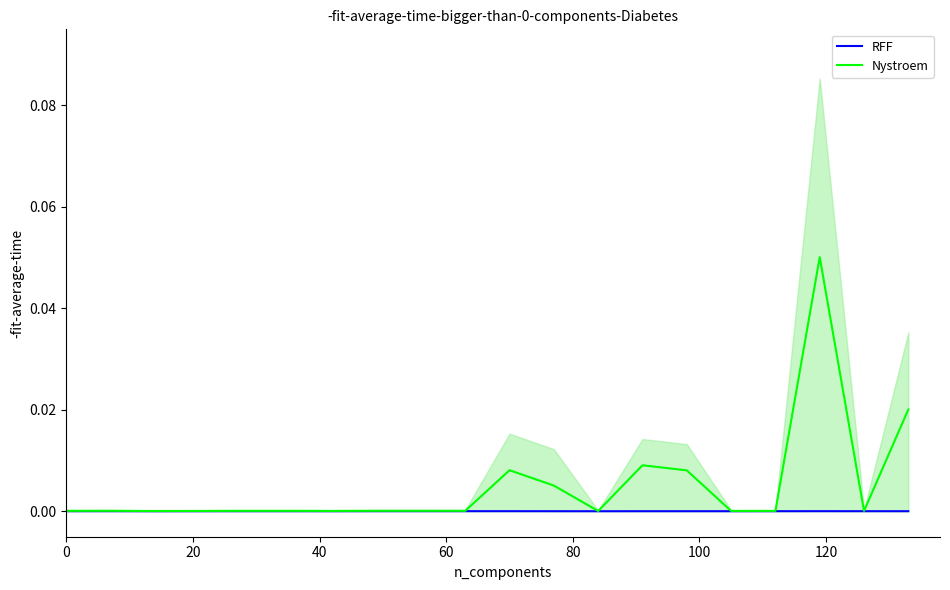

How many lines are shown in the chart?

2